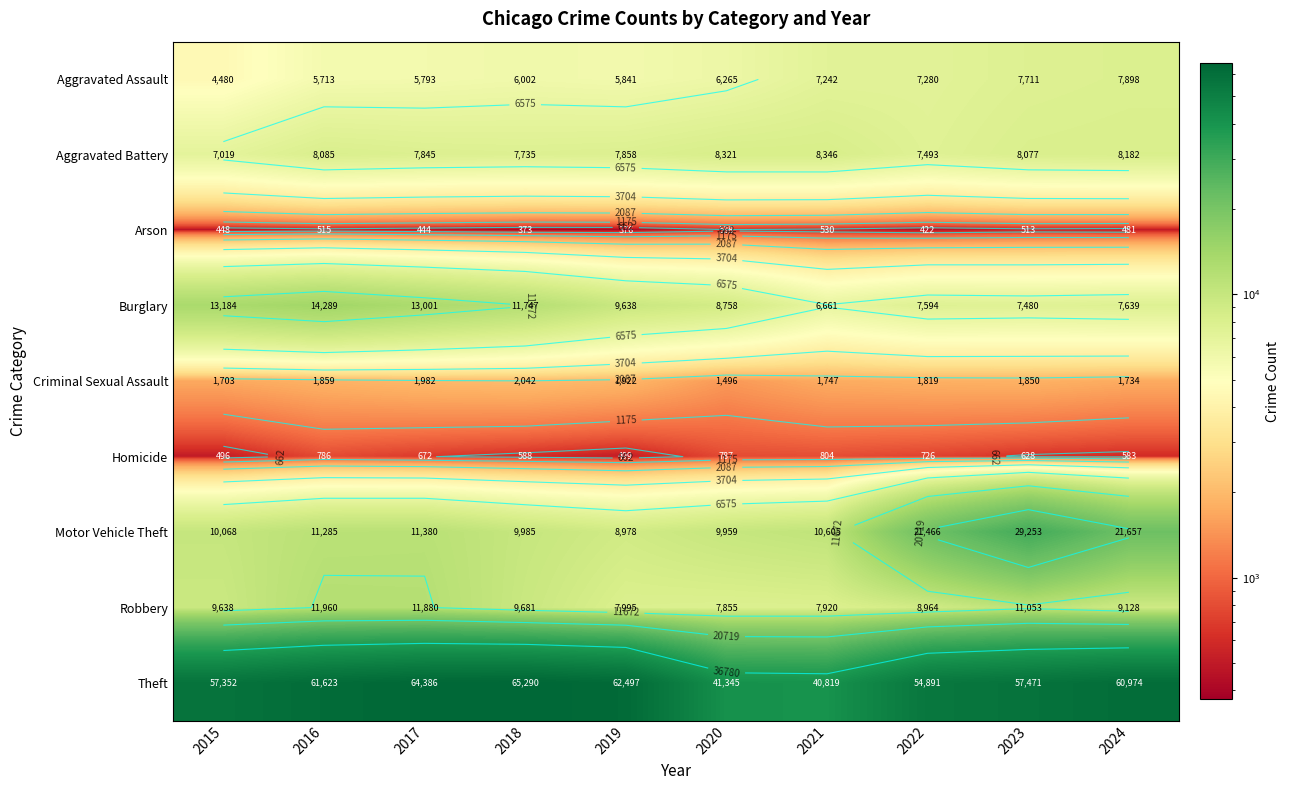

At which category is the sum across all series the highest?

2023